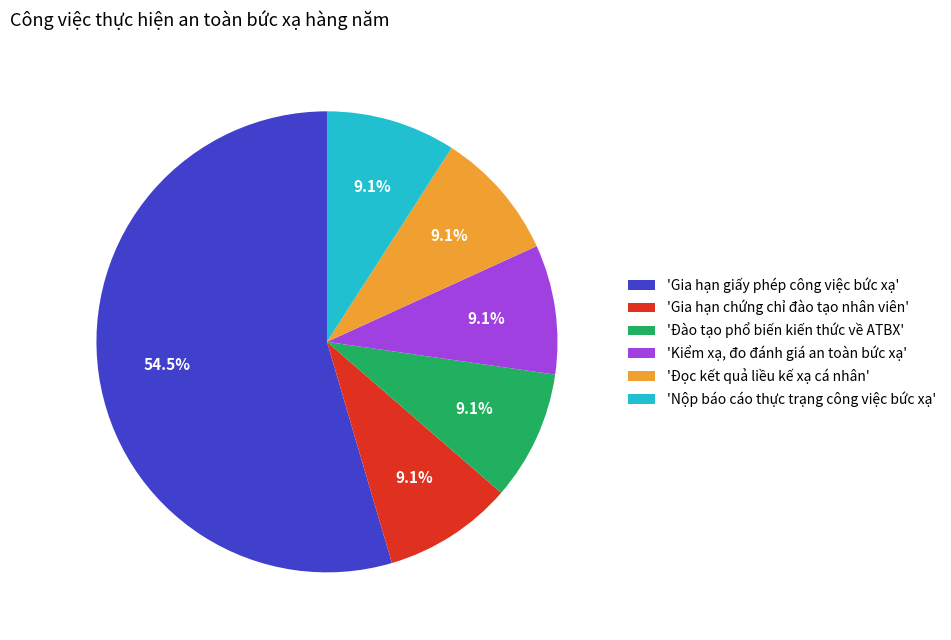

What percentage do 'Đào tạo phổ biến kiến thức về ATBX' and 'Gia hạn giấy phép công việc bức xạ' together represent?

63.6%